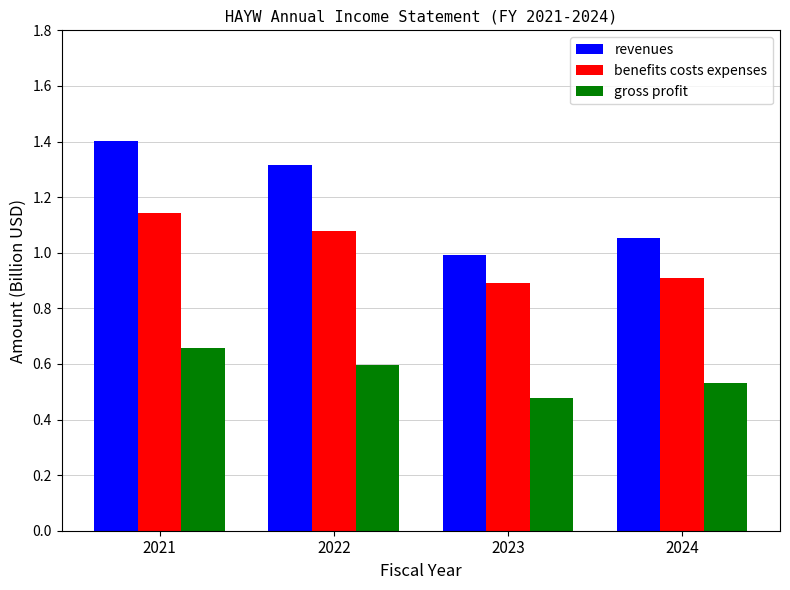

The revenues series shows 1.4 at 2021. True or false?

True